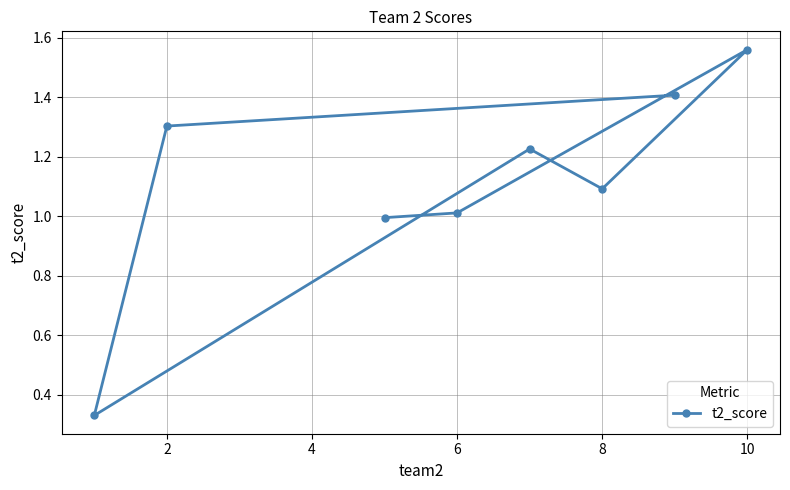

Is it true that the value at 10 is 2.1?

False